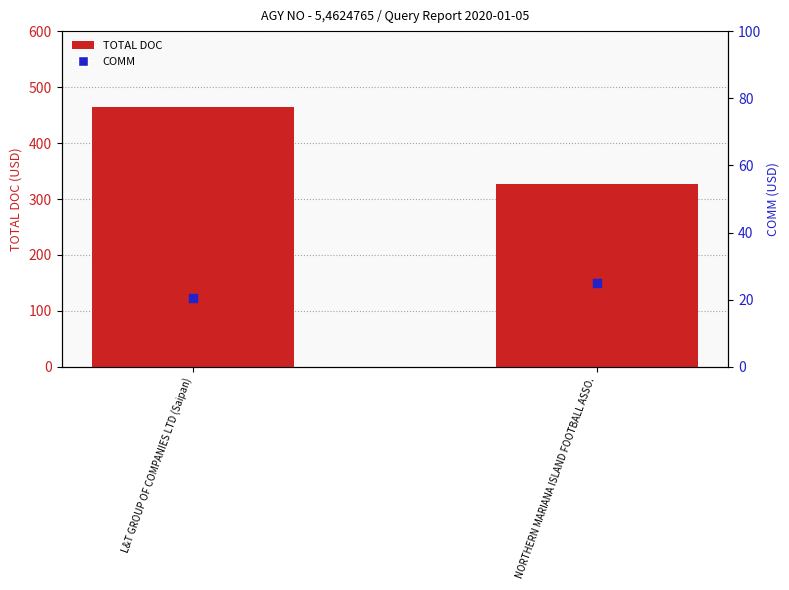

Which series reaches the minimum Y coordinate?

COMM